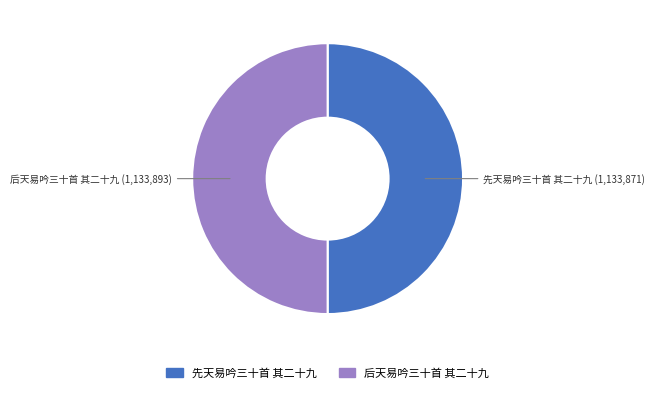

Do 先天易吟三十首 其二十九 and 后天易吟三十首 其二十九 together represent more than half of the pie?

Yes